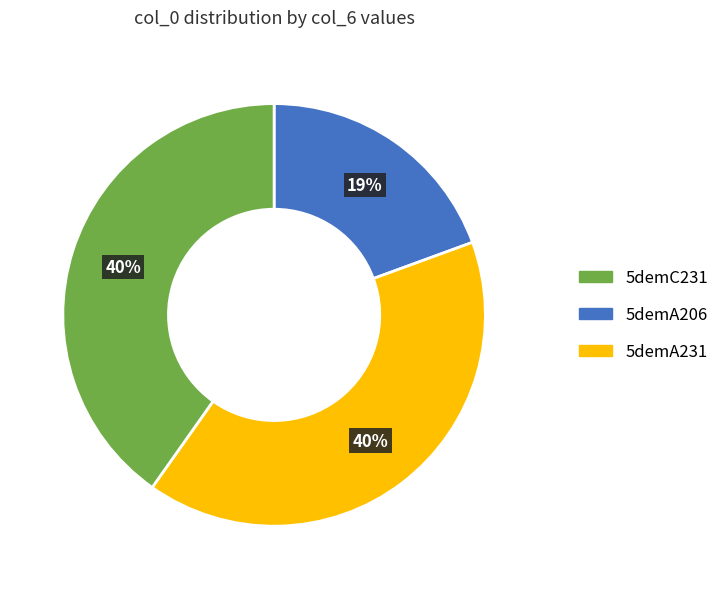

How many slices are in this pie chart?

3